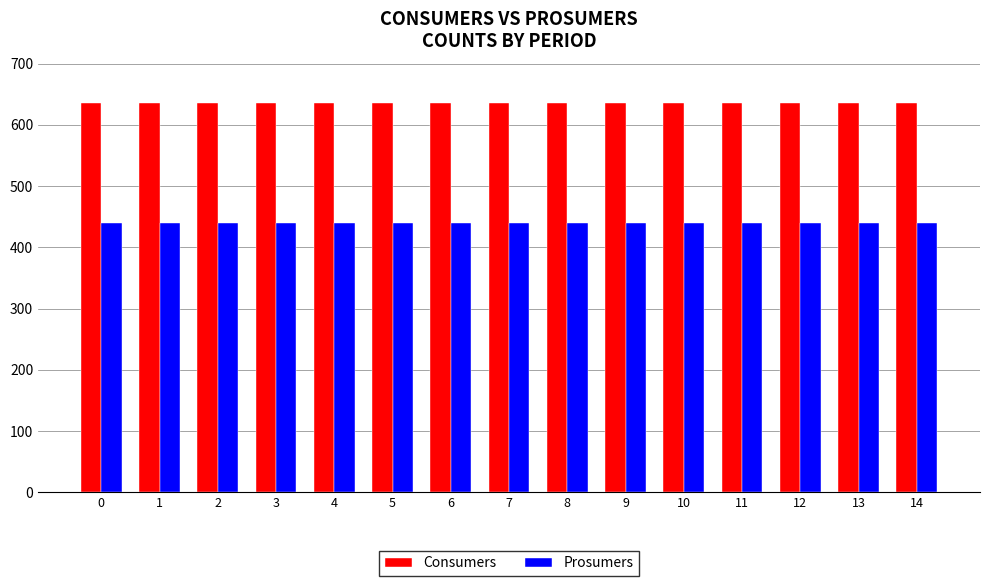

At how many categories does at least one series exceed 459?

15